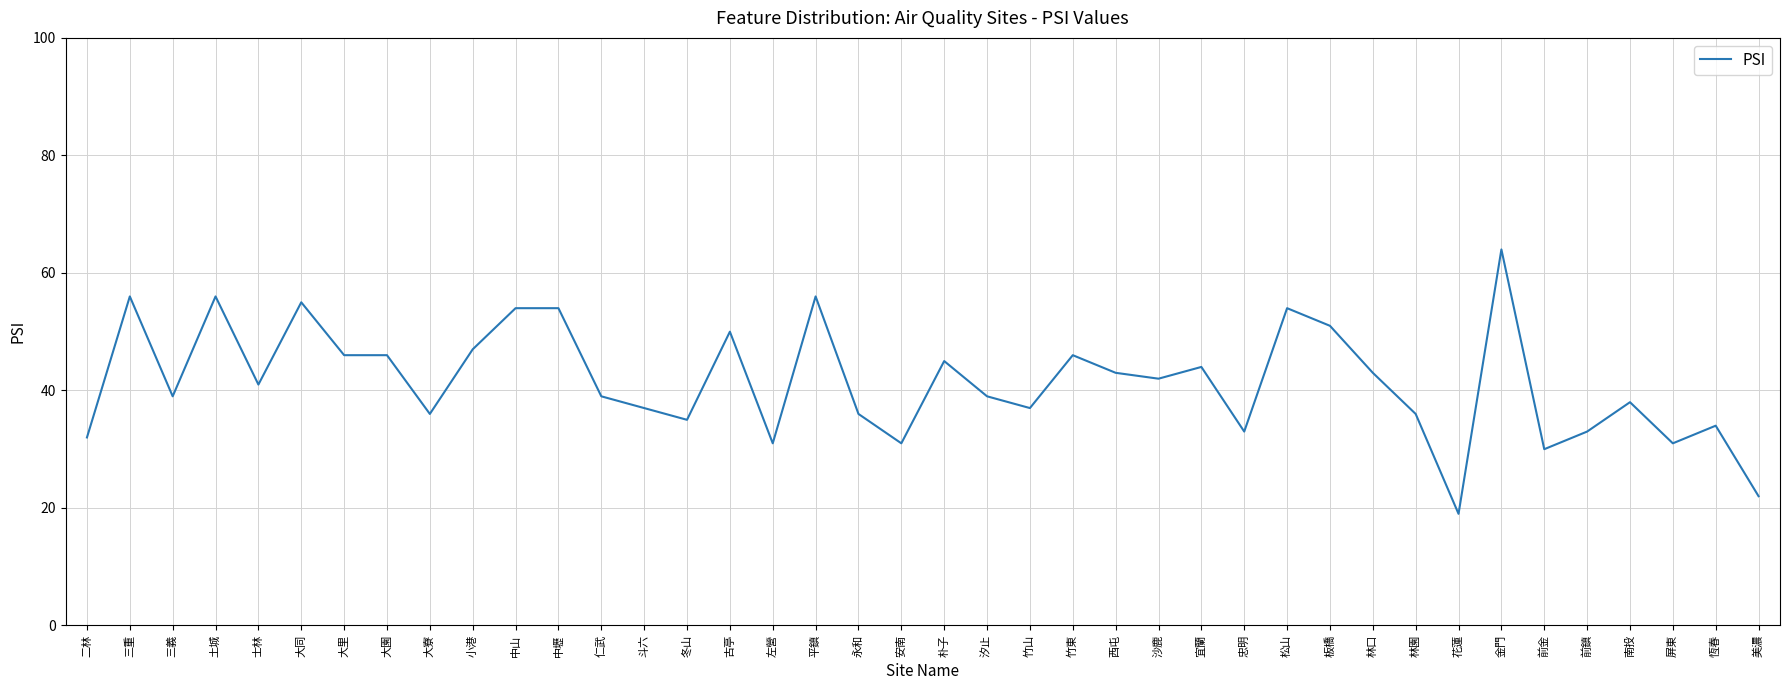

Is it true that the value at 前金 is 30?

True